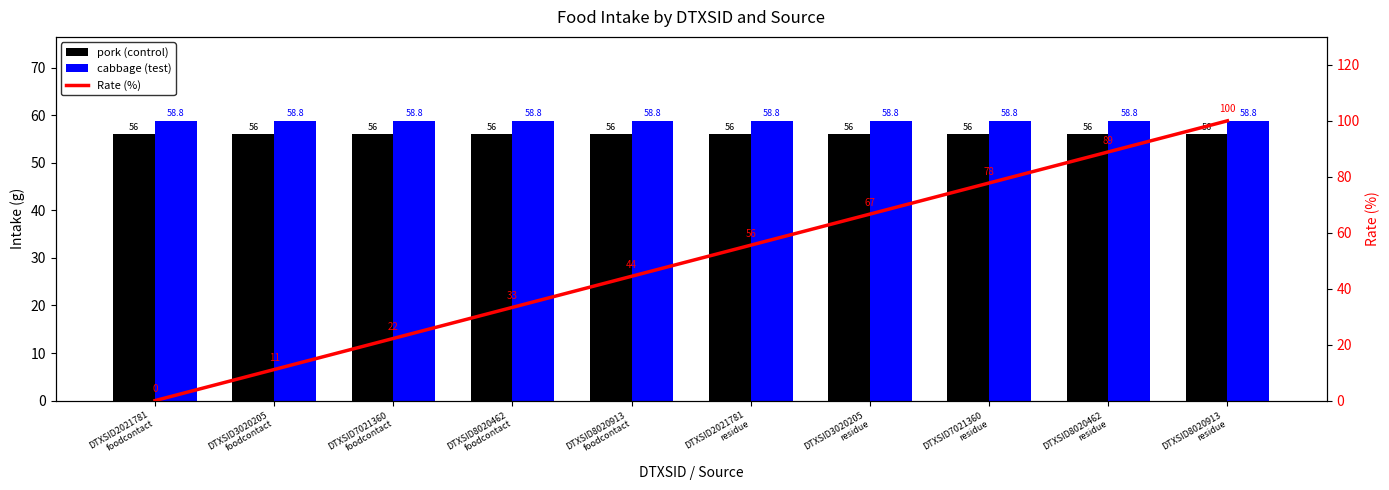

Which has a higher value, DTXSID8020462
residue or DTXSID2021781
foodcontact?

DTXSID8020462
residue